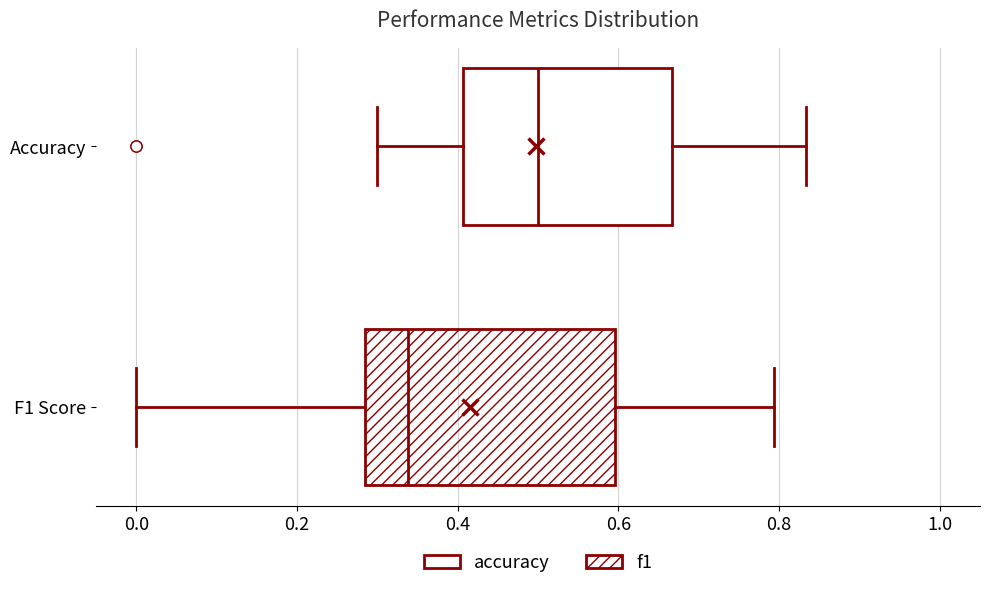

Reading bottom to top, transcribe this box plot: for each box, give where its median line is, the range the box spans, and where its two whiskers end, as read against the x-axis. The values are not printed on the chart, so give them approximately, as read against the axis.

F1 Score: median 0.34, box 0.28 to 0.60, whiskers 0.00 to 0.80
Accuracy: median 0.50, box 0.40 to 0.66, whiskers 0.30 to 0.84